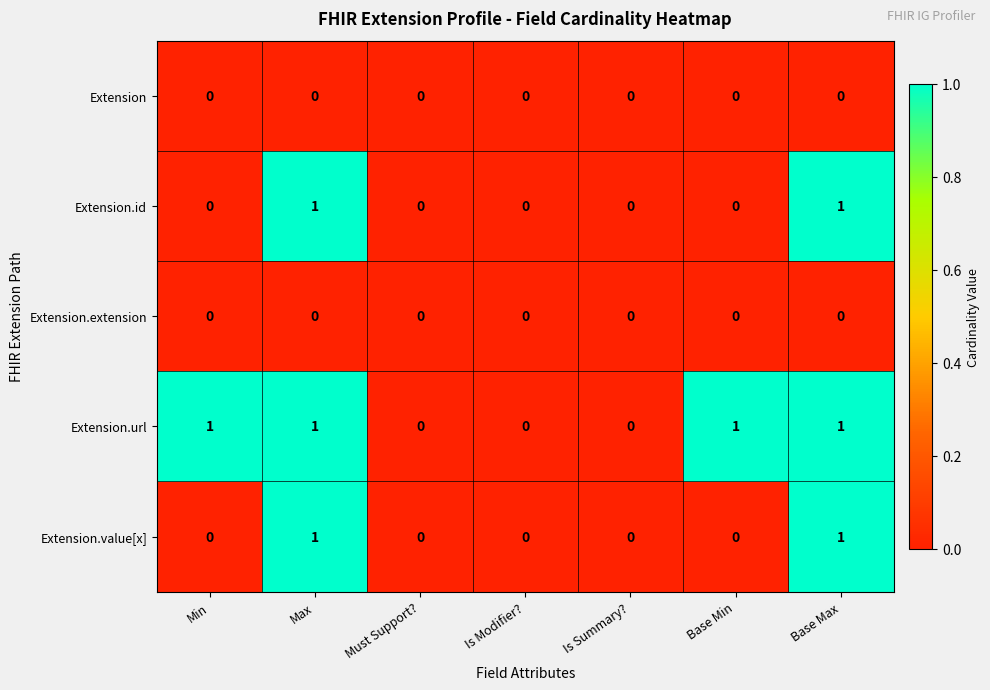

Which series has the largest total across all categories?

Extension.url